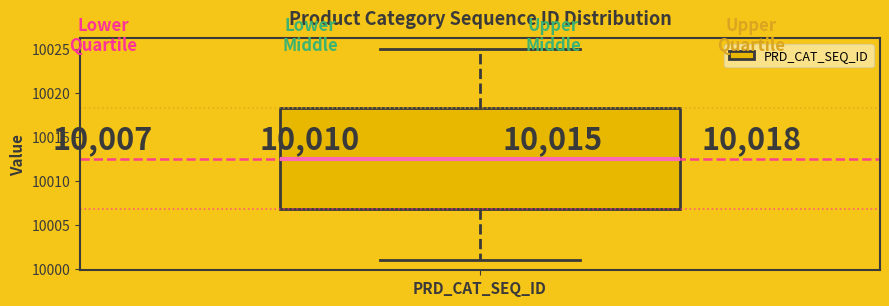

Read this box plot against the y-axis: the position of the median line, the range covered by the box, and the ends of both whiskers. The values are not printed on the chart, so give them approximately, as read against the axis.

median 10012.5, box 10007.0 to 10018.5, whiskers 10001.0 to 10025.0